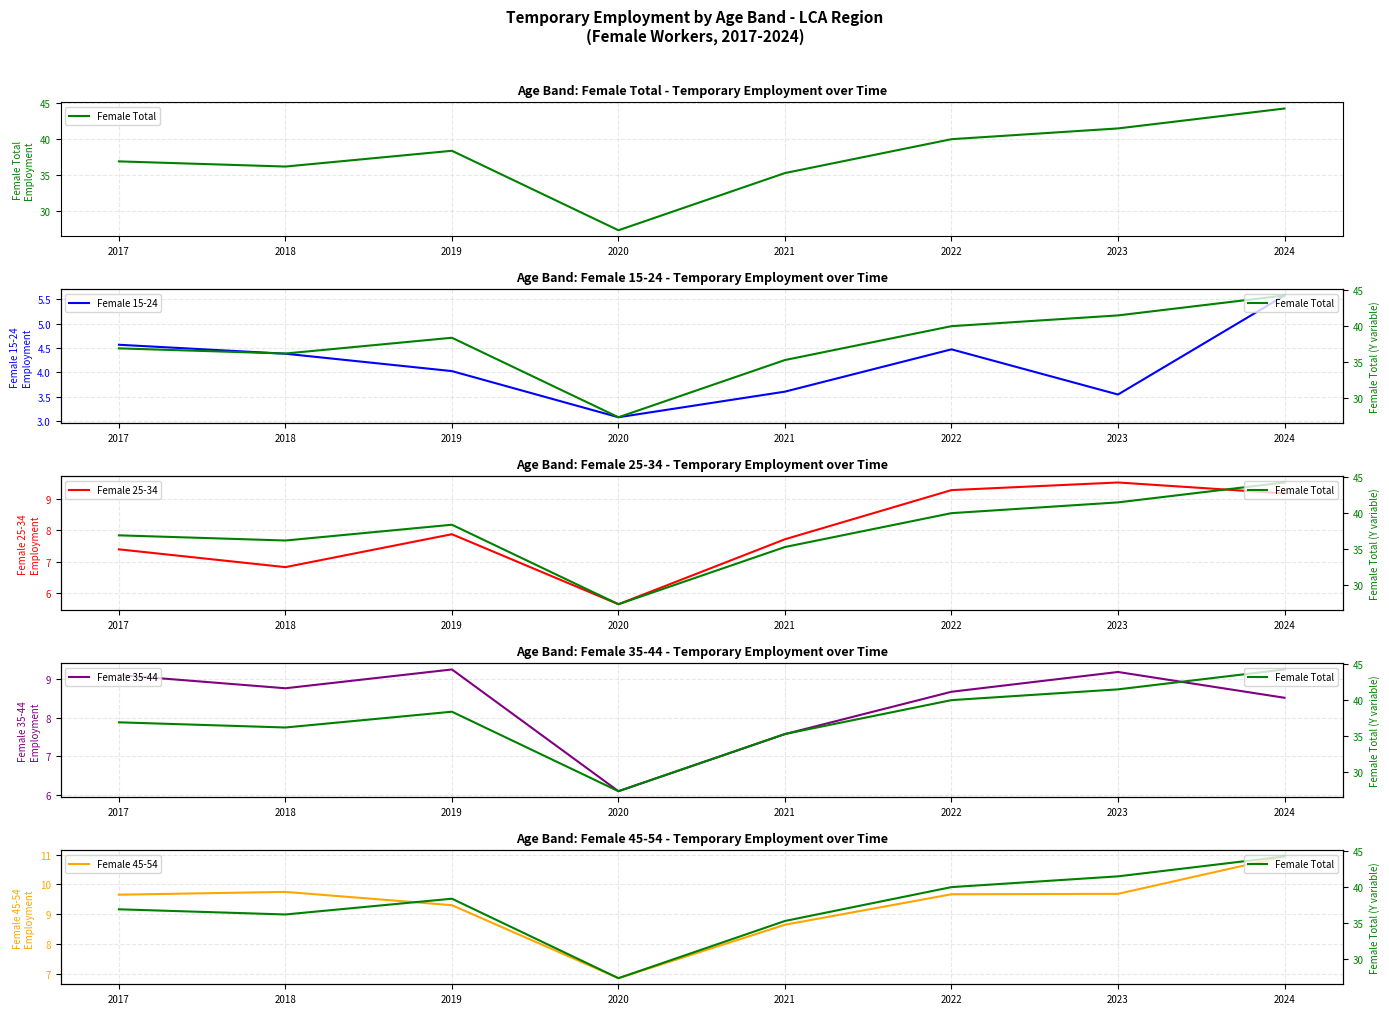

What is the value of the Female 15-24 point at the 5th from the left?

3.6